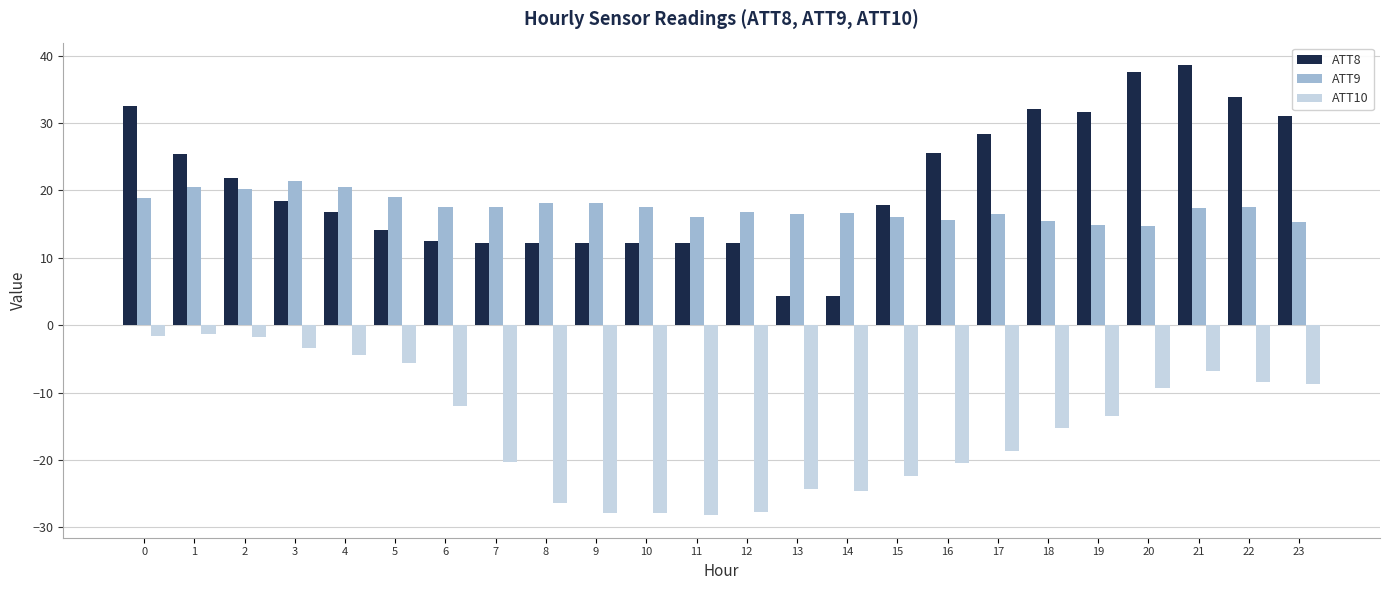

The ATT9 series shows 26.0 at 20. True or false?

False